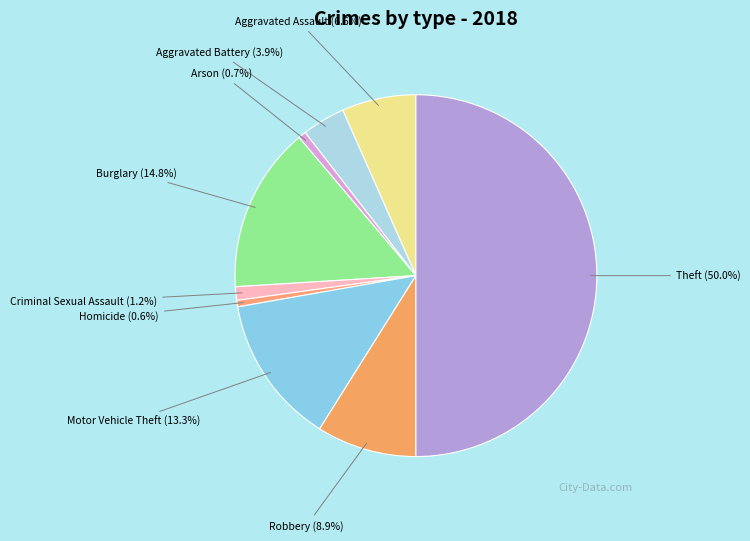

To the nearest percent, what is the average slice percentage?

11%